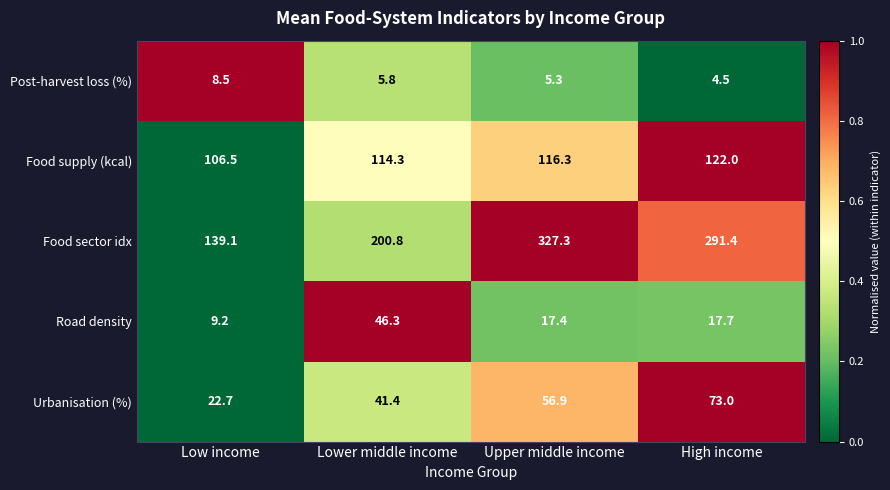

The Urbanisation (%) series shows 56.9 at Upper middle income. True or false?

True